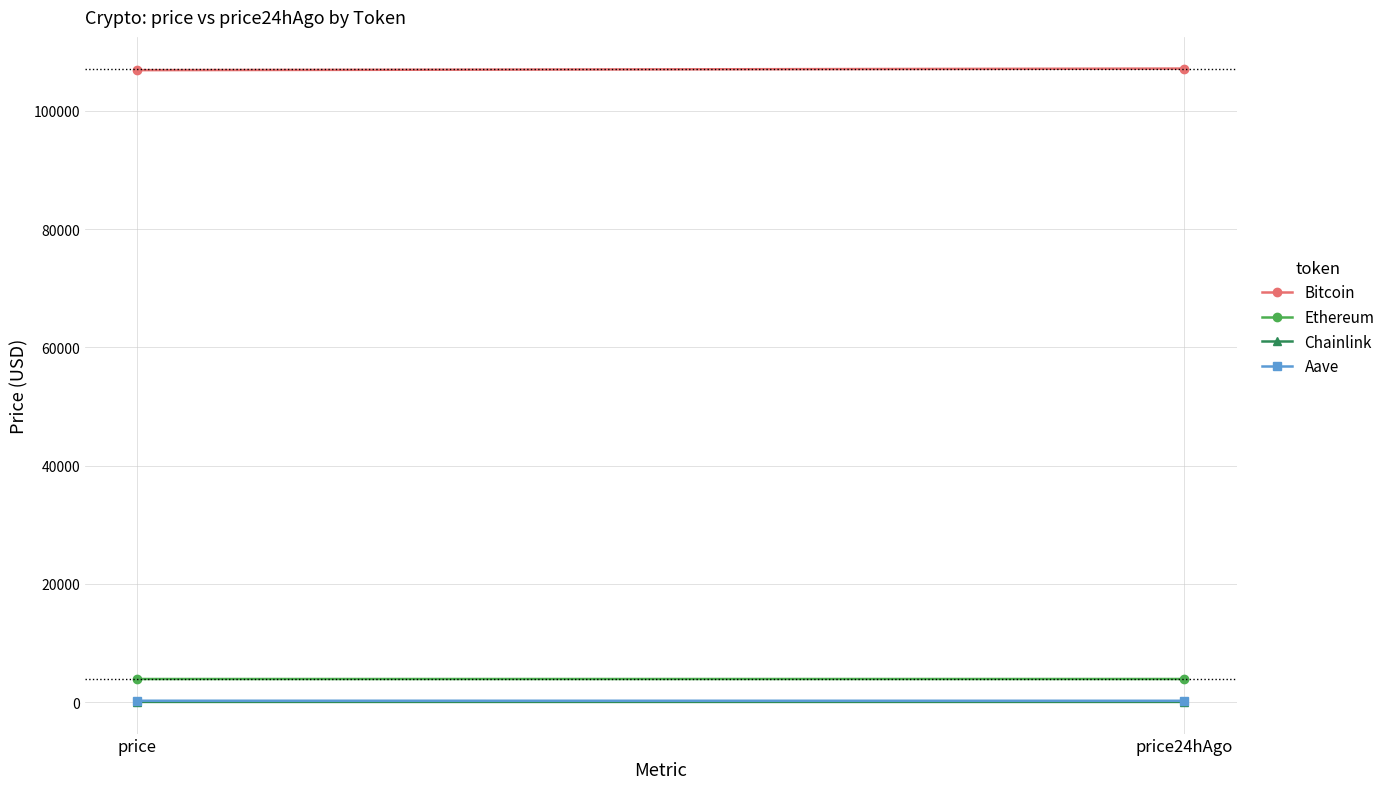

Which series has the largest total across all categories?

Bitcoin